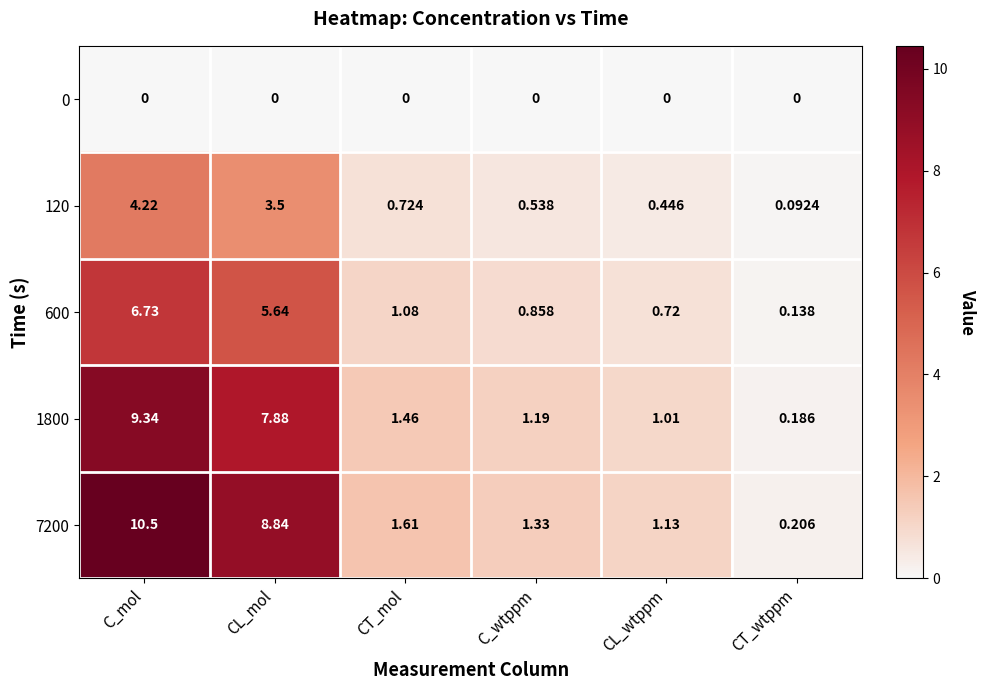

Which series has the largest total across all categories?

7200